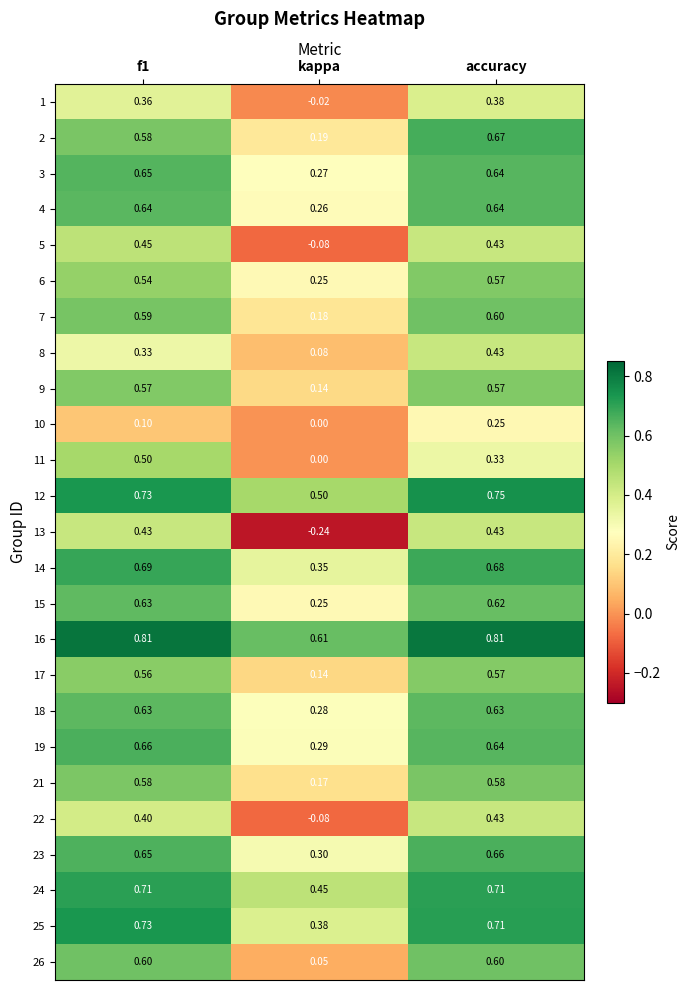

At which category is the sum across all series the highest?

accuracy